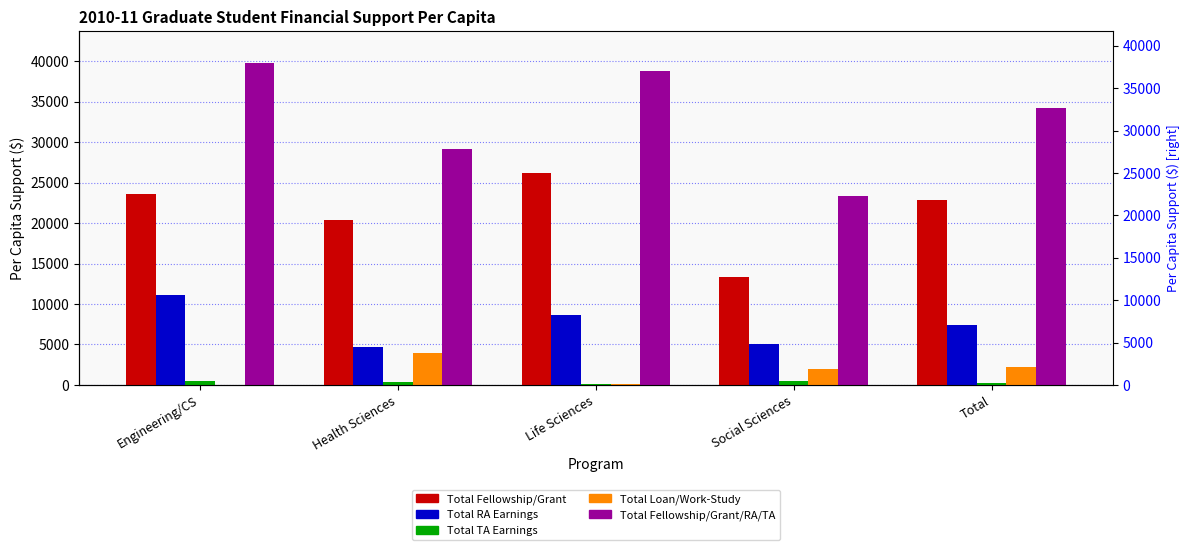

What value does the Total TA Earnings series have at Engineering/CS?

509